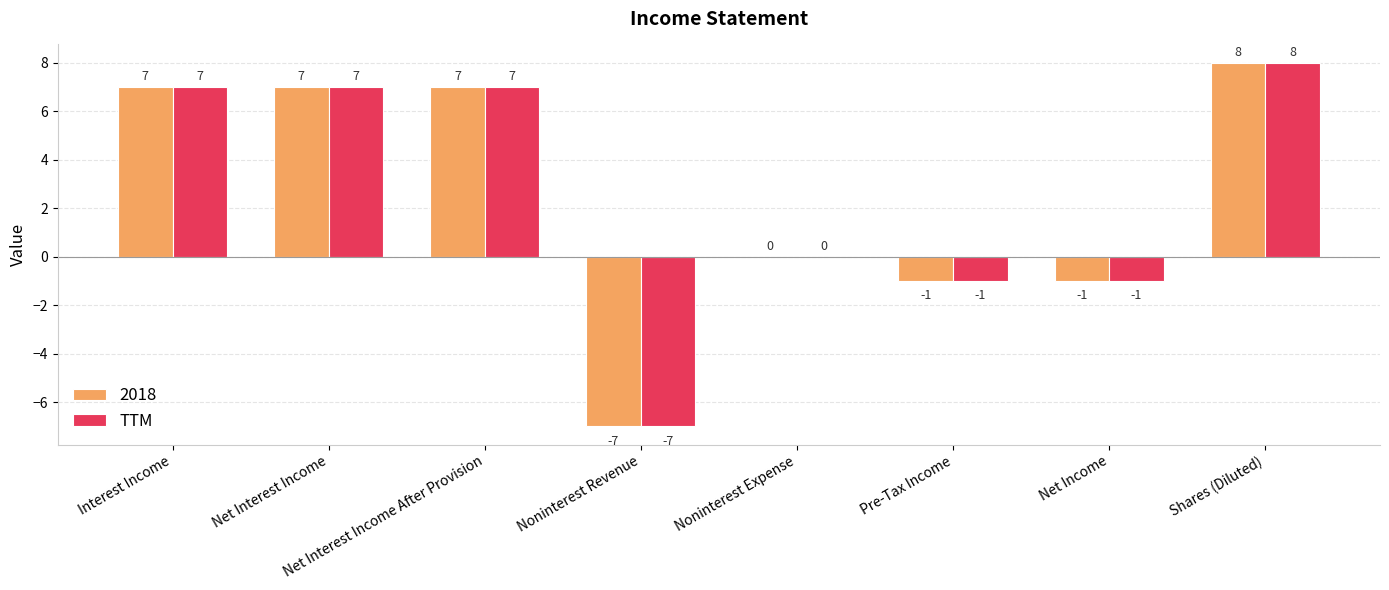

Read the TTM value at Net Interest Income After Provision, to the nearest 5.

5